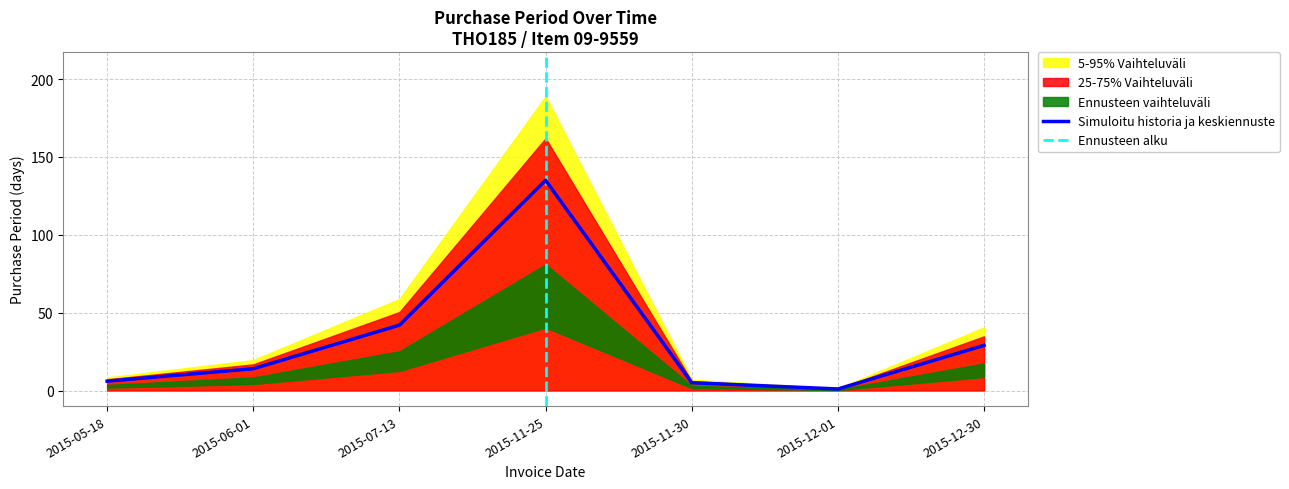

Which category has the highest value in the Simuloitu historia ja keskiennuste series?

2015-11-25